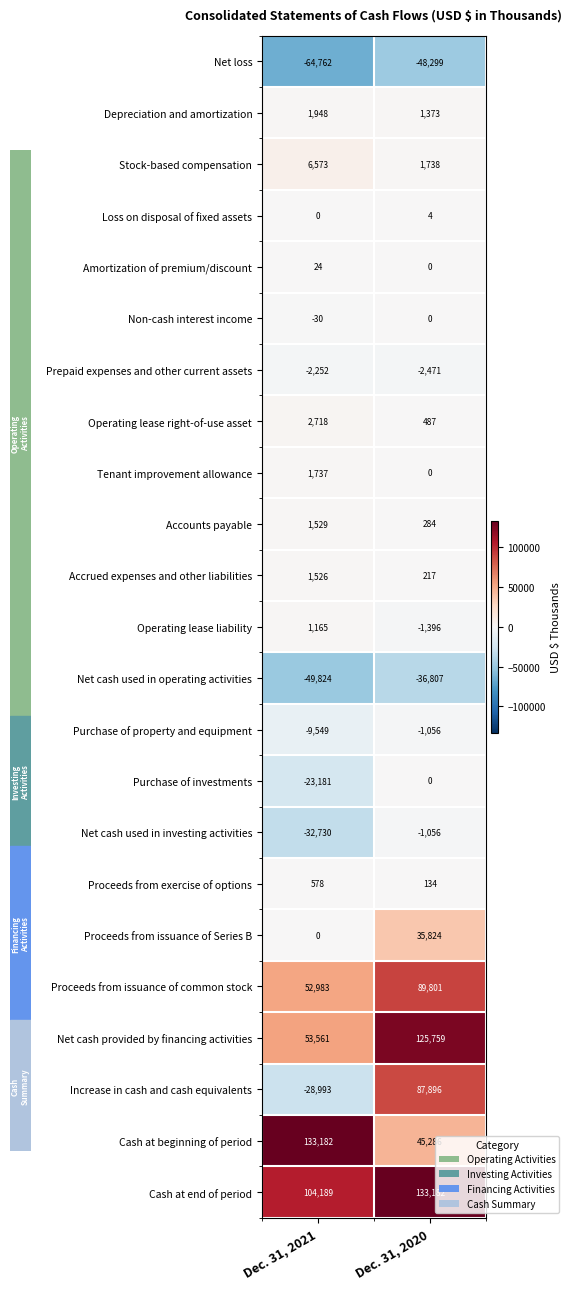

Which category has the lowest value across all series?

Dec. 31, 2021